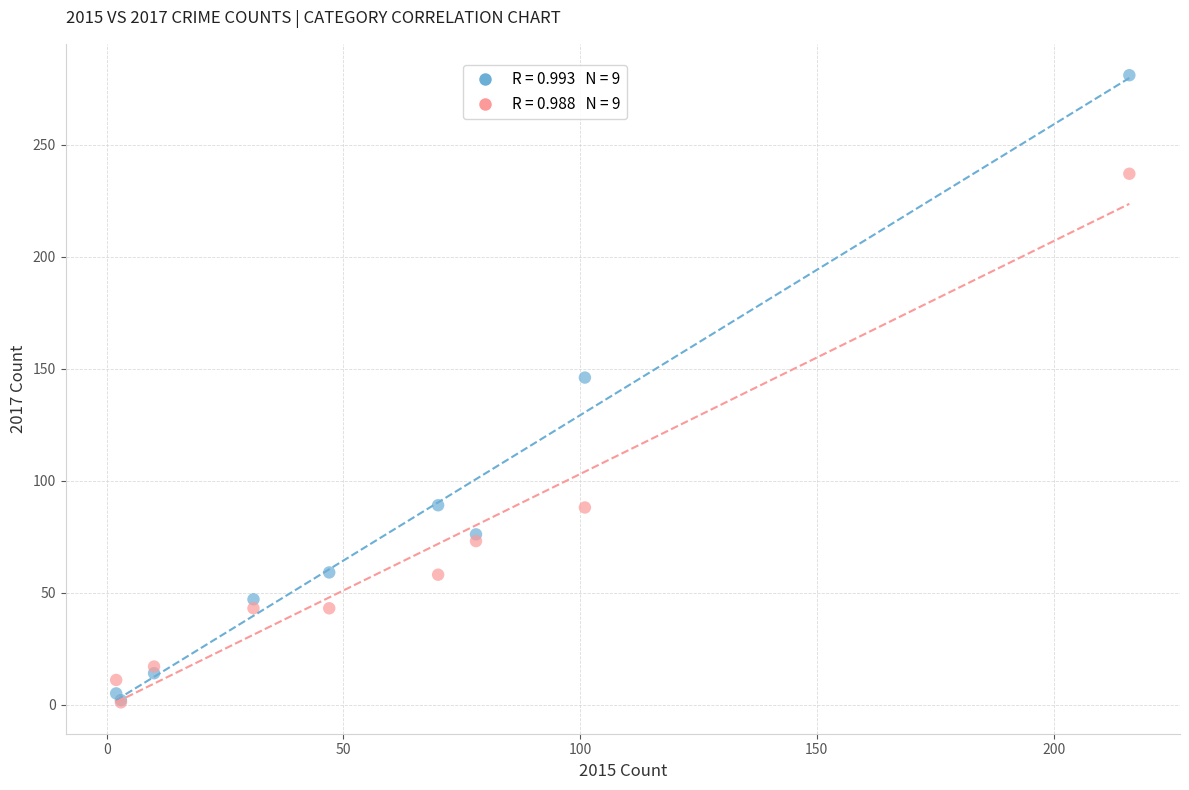

Across all series, what Y value is closest to 141?

146